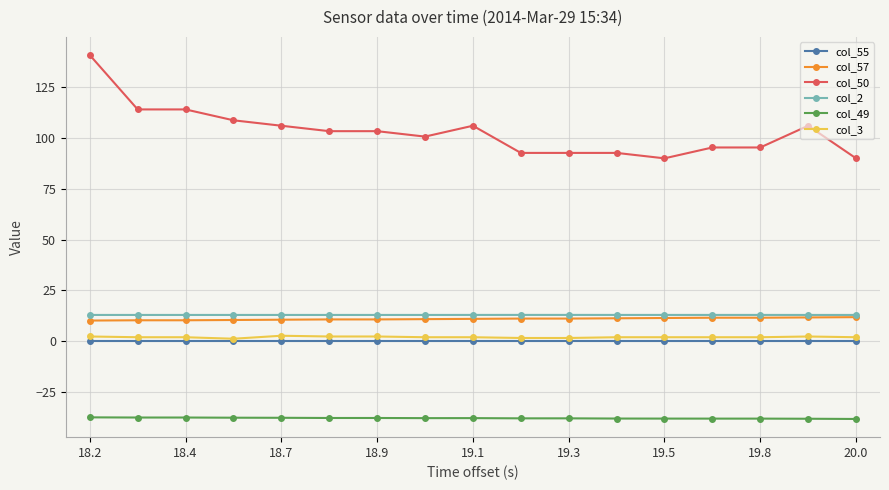

What is the greatest value displayed?

140.8